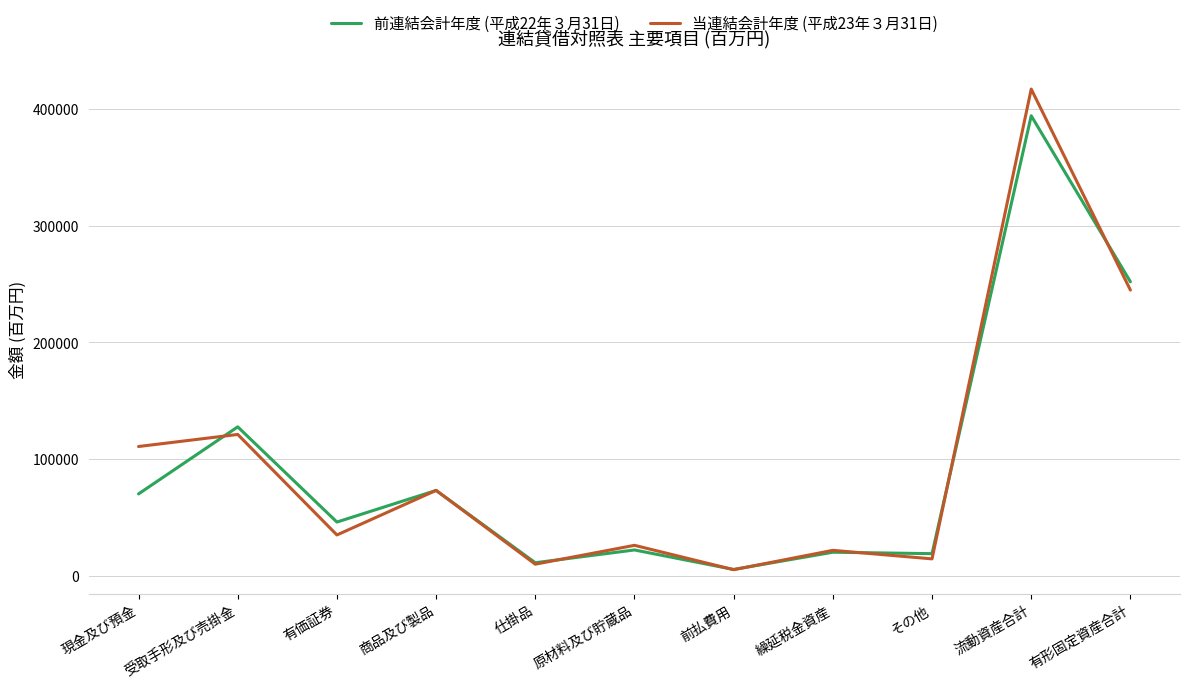

What is the total value across all series at 繰延税金資産?

42089